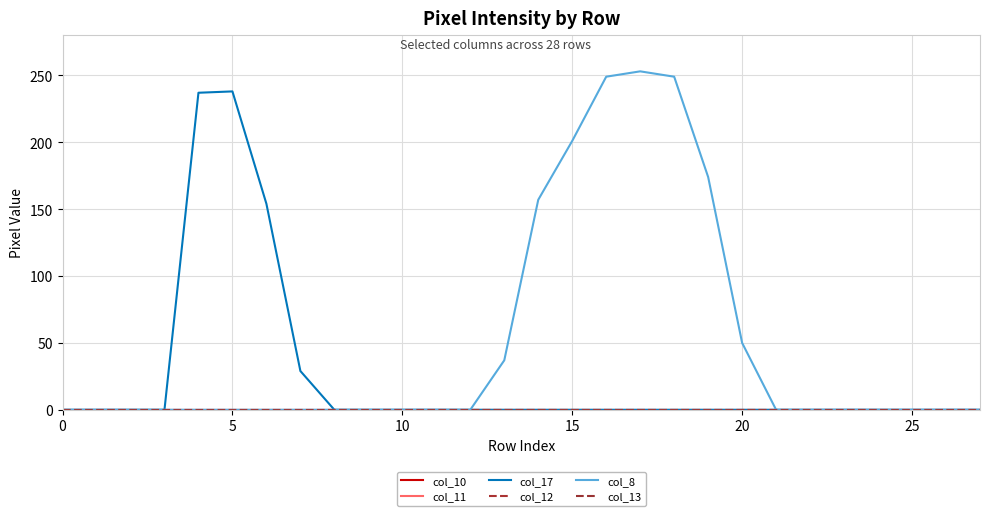

Does the chart have visible grid lines?

Yes